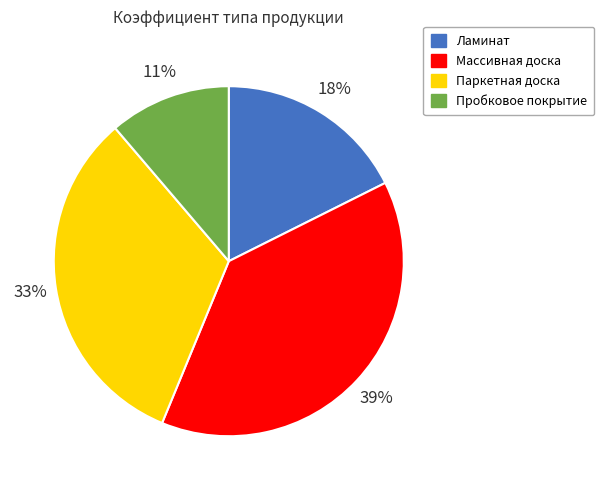

Does any single category account for the majority?

No